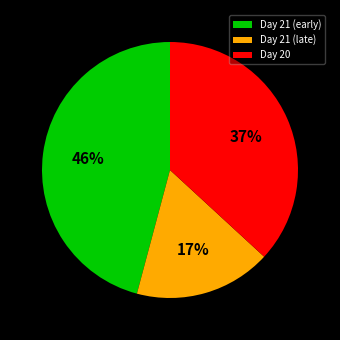

To the nearest percent, what is the difference between the largest and smallest slice percentages?

29%